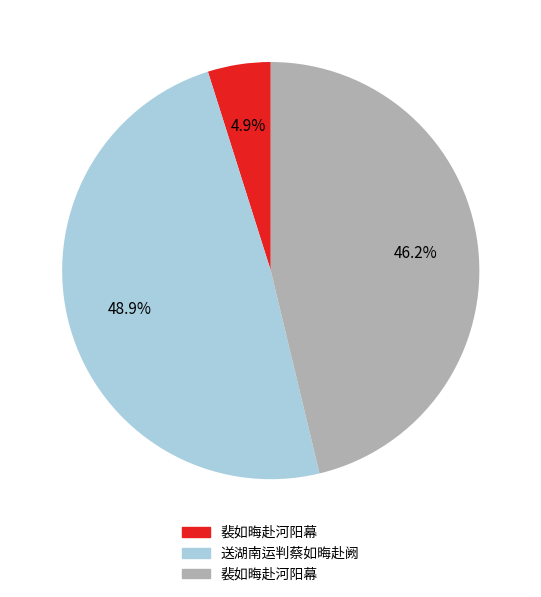

Is there any slice that represents more than half of the pie?

No